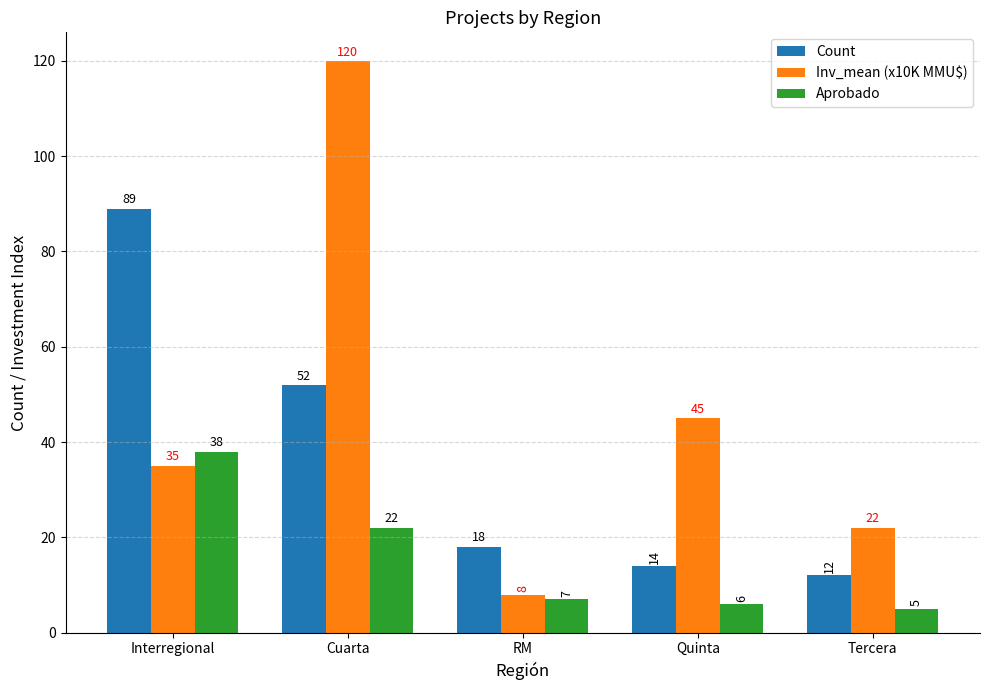

What is the difference between the highest and lowest values at Tercera?

17